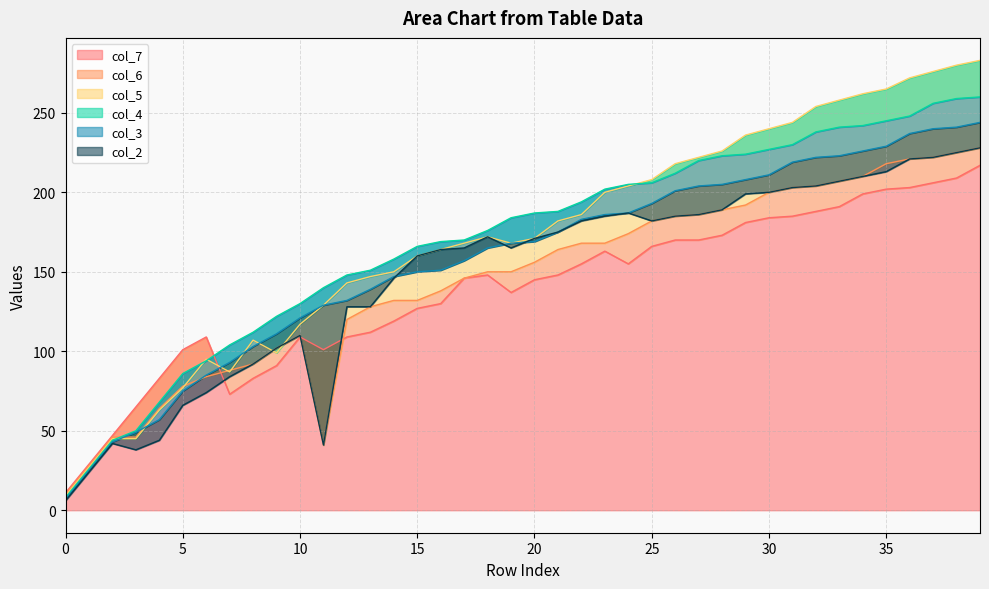

How many data points in col_5 are less than 172?

20